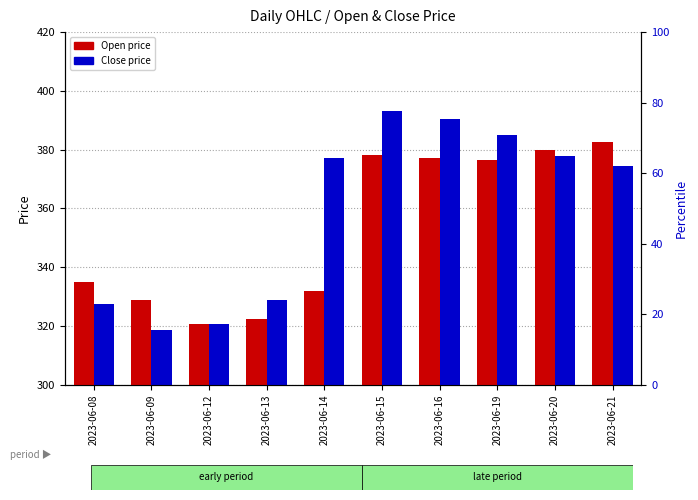

Reading left to right, what are all the values shown in this chart?

Open: 2023-06-08=335.0	2023-06-09=329.0	2023-06-12=320.6	2023-06-13=322.2	2023-06-14=331.9	2023-06-15=378.2	2023-06-16=377.0	2023-06-19=376.5	2023-06-20=380.0	2023-06-21=382.5
Close: 2023-06-08=327.6	2023-06-09=318.8	2023-06-12=320.7	2023-06-13=328.7	2023-06-14=377.0	2023-06-15=393.0	2023-06-16=390.5	2023-06-19=385.0	2023-06-20=378.0	2023-06-21=374.5